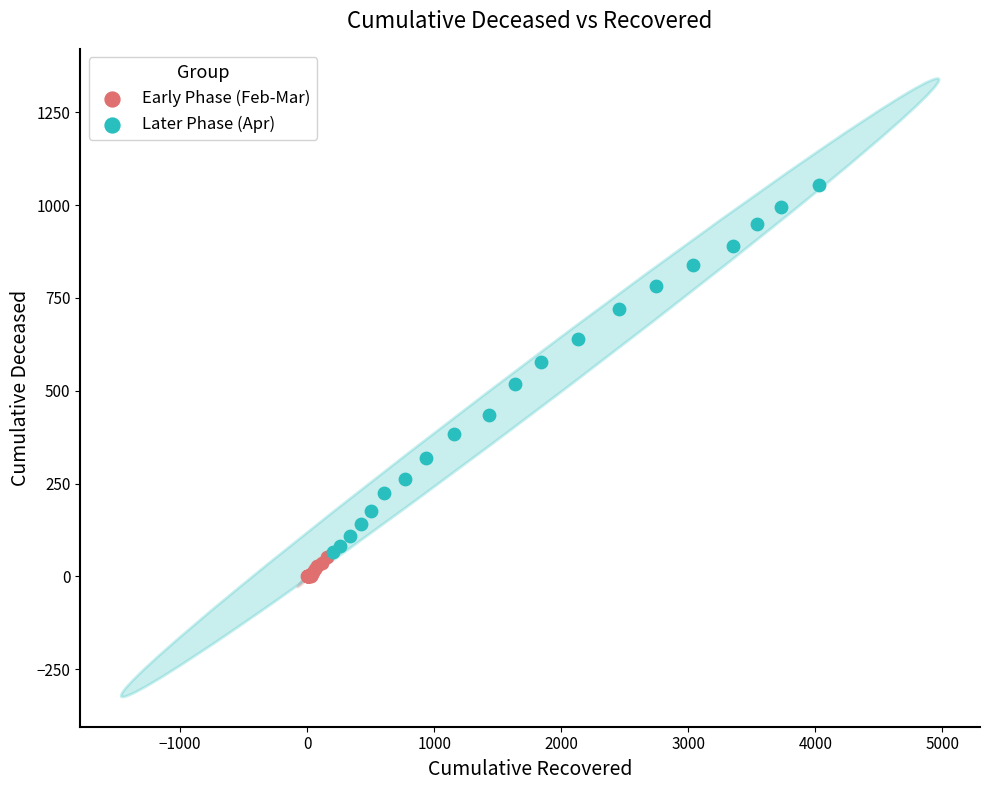

Which series has the widest spread of Y values?

Later Phase (Apr)